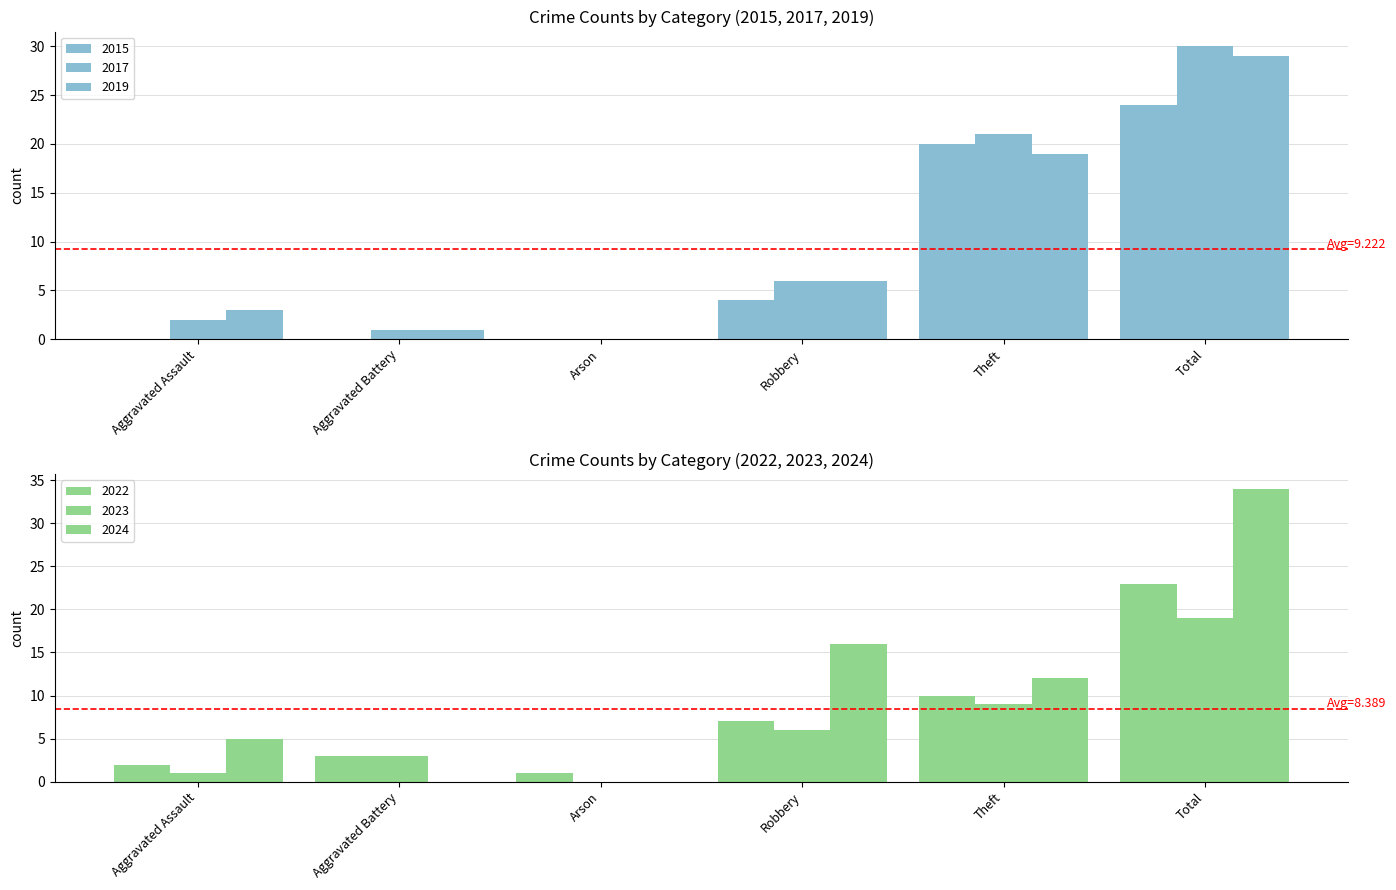

Reading right to left, list all the values displayed in this chart.

2015: 24	20	4	0	0	0
2017: 30	21	6	0	1	2
2019: 29	19	6	0	1	3
2022: 23	10	7	1	3	2
2023: 19	9	6	0	3	1
2024: 34	12	16	0	0	5